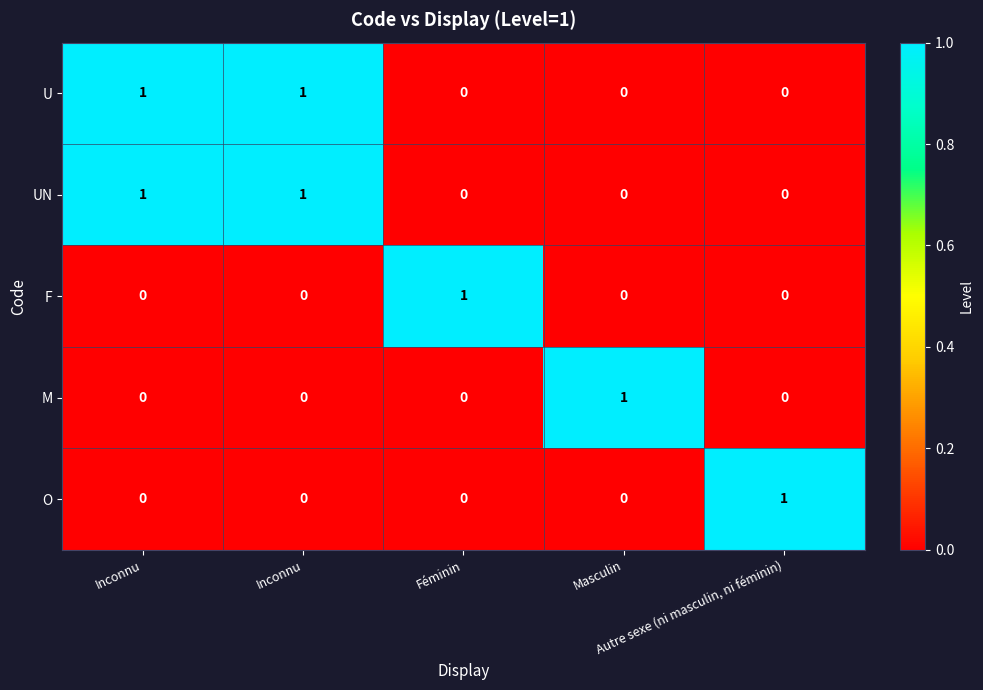

Reading right to left, what are all the values shown in this chart?

U: Autre sexe (ni masculin, ni féminin)=0	Masculin=0	Féminin=0	Inconnu=1	Inconnu=1
UN: Autre sexe (ni masculin, ni féminin)=0	Masculin=0	Féminin=0	Inconnu=1	Inconnu=1
F: Autre sexe (ni masculin, ni féminin)=0	Masculin=0	Féminin=1	Inconnu=0	Inconnu=0
M: Autre sexe (ni masculin, ni féminin)=0	Masculin=1	Féminin=0	Inconnu=0	Inconnu=0
O: Autre sexe (ni masculin, ni féminin)=1	Masculin=0	Féminin=0	Inconnu=0	Inconnu=0